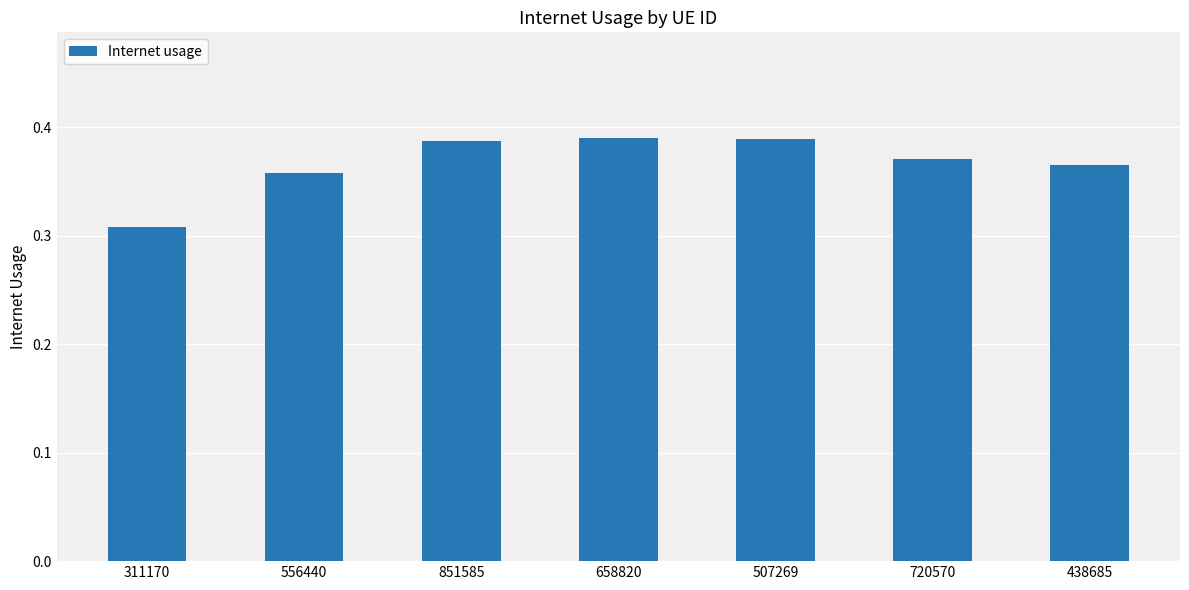

Does the chart contain stacked bars?

No